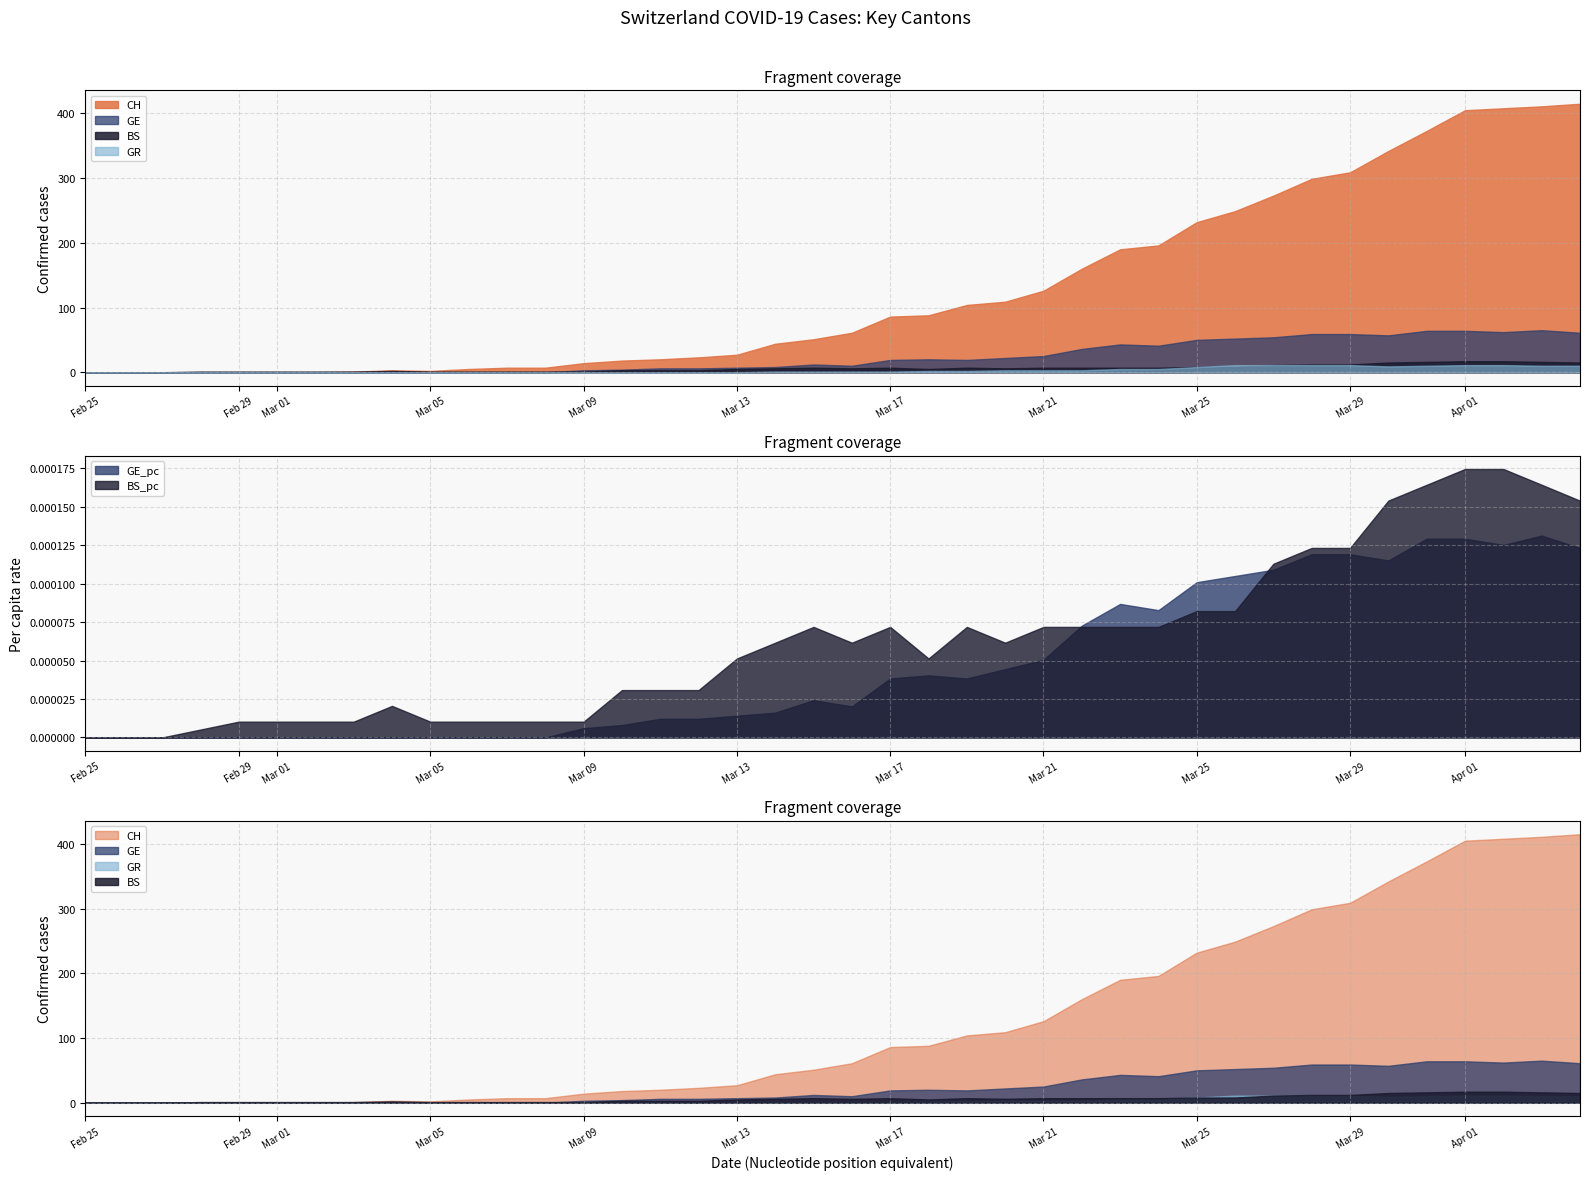

Between 21 and 25, which is larger?

25